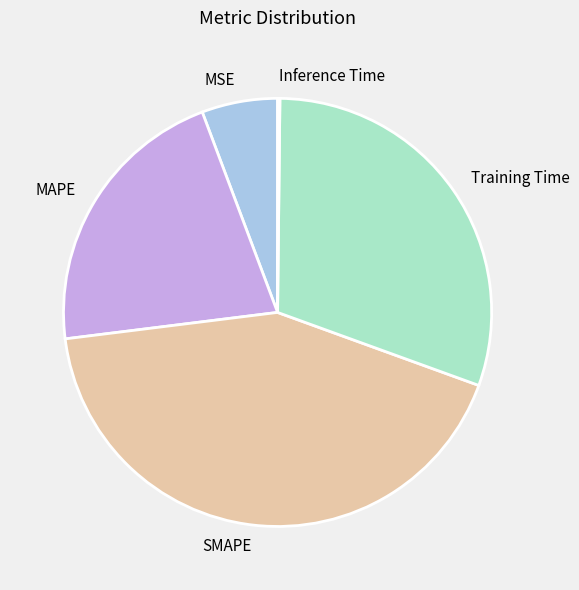

Which slice is the largest?

SMAPE